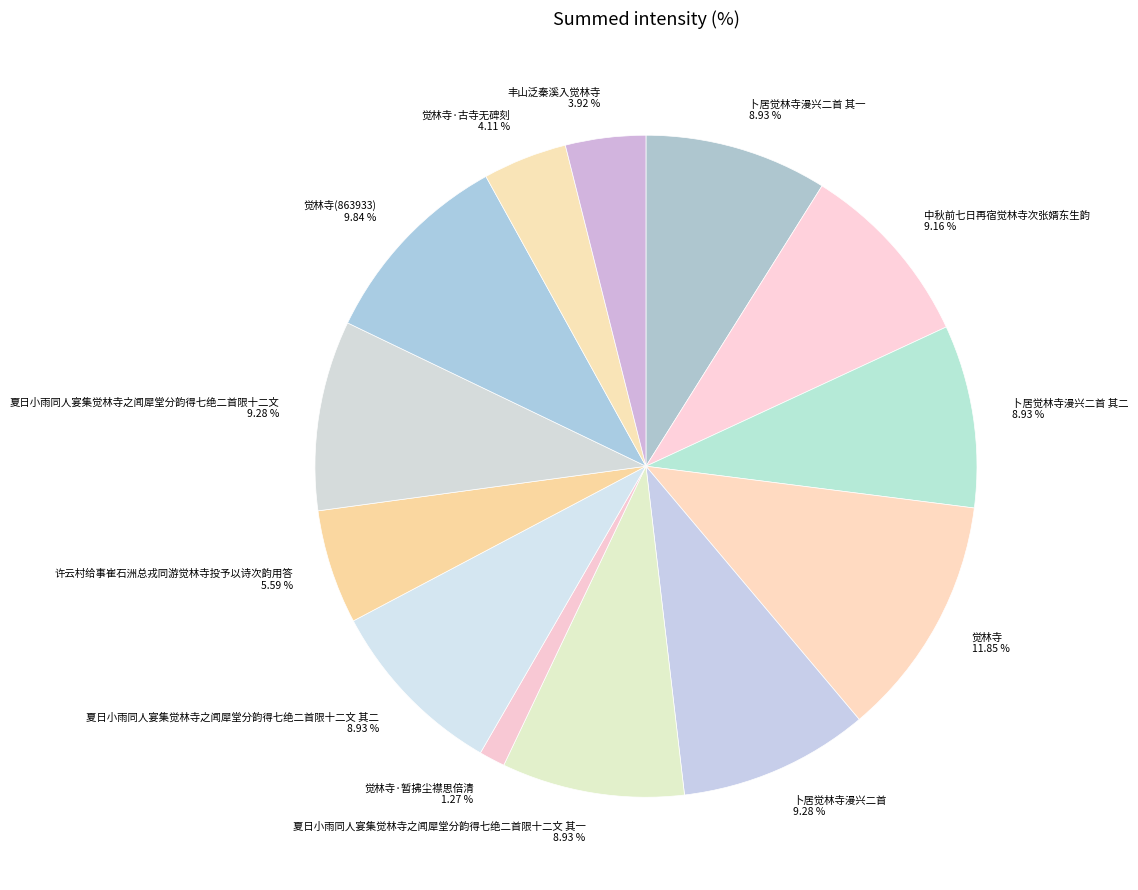

Is there any slice that represents more than half of the pie?

No